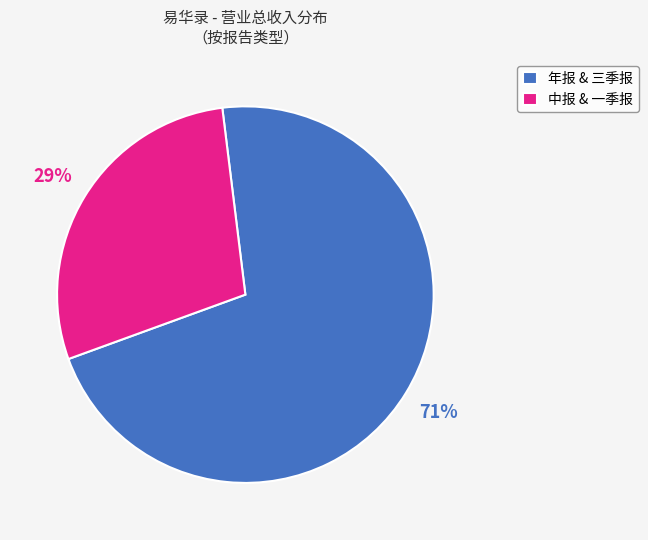

Which category has the biggest portion of the pie?

年报 & 三季报